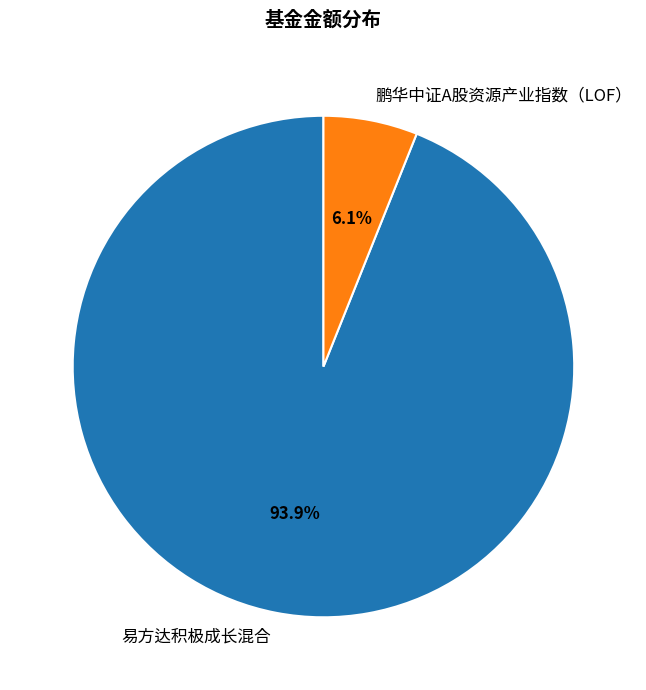

What is the smallest slice in the pie chart?

鹏华中证A股资源产业指数（LOF）